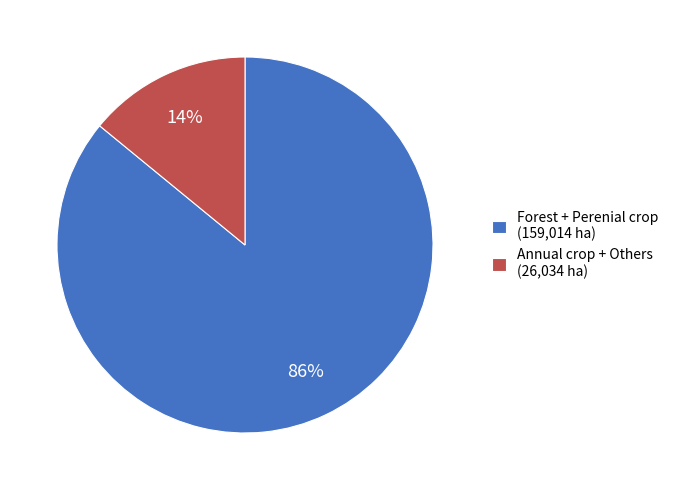

How many segments does this pie chart have?

2